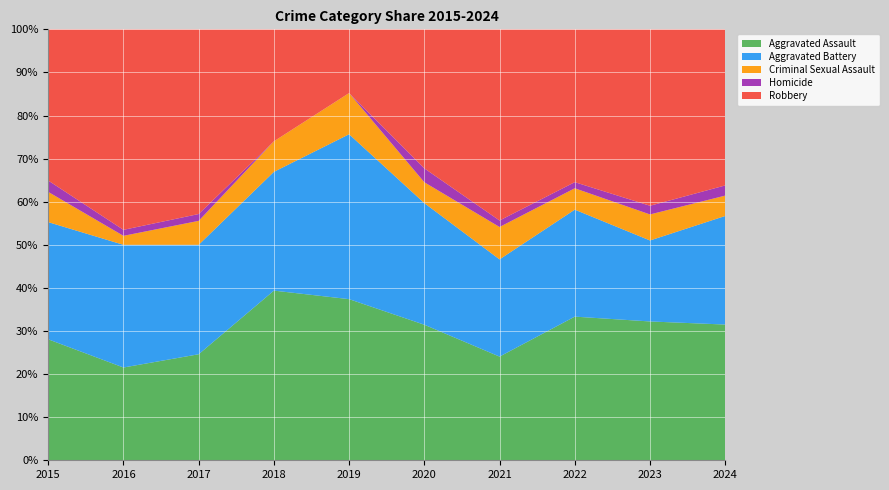

Reading left to right, extract all data points from this chart.

Aggravated Assault: 2015=32	2016=31	2017=31	2018=50	2019=43	2020=39	2021=32	2022=47	2023=48	2024=40
Aggravated Battery: 2015=31	2016=41	2017=32	2018=35	2019=44	2020=35	2021=30	2022=35	2023=28	2024=32
Criminal Sexual Assault: 2015=8	2016=3	2017=7	2018=9	2019=11	2020=6	2021=10	2022=7	2023=9	2024=6
Homicide: 2015=3	2016=2	2017=2	2018=0	2019=0	2020=4	2021=2	2022=2	2023=3	2024=3
Robbery: 2015=40	2016=67	2017=54	2018=33	2019=17	2020=40	2021=59	2022=50	2023=61	2024=46